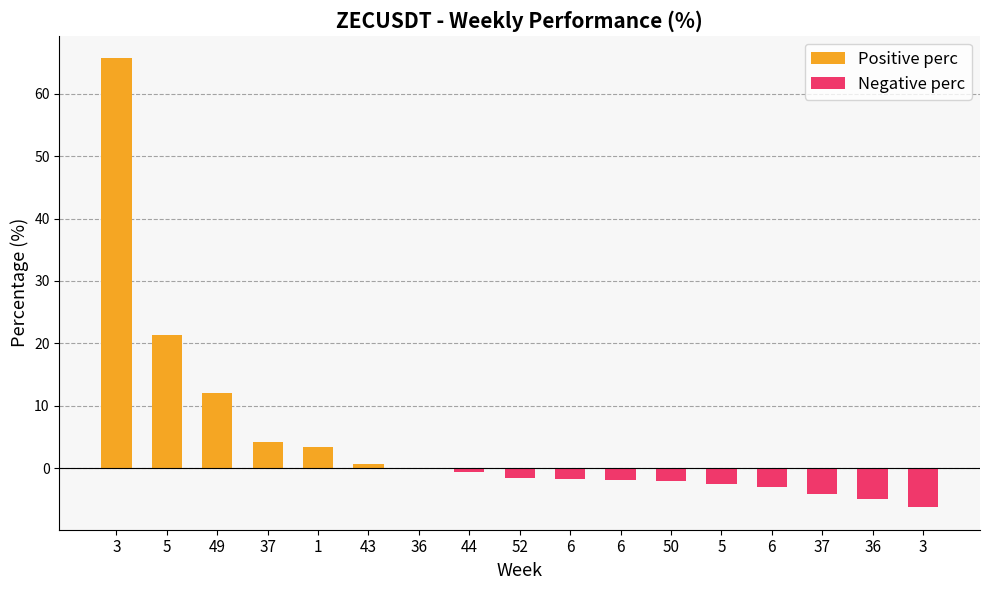

What is the total value across all series at 43?

0.7